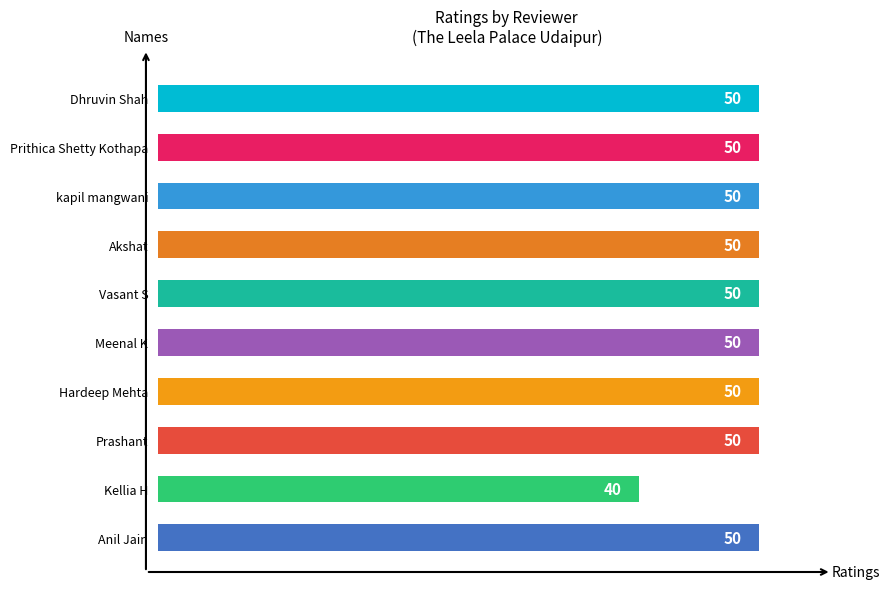

What is the ratio of the value at kapil mangwani to the value at Prashant?

1.0